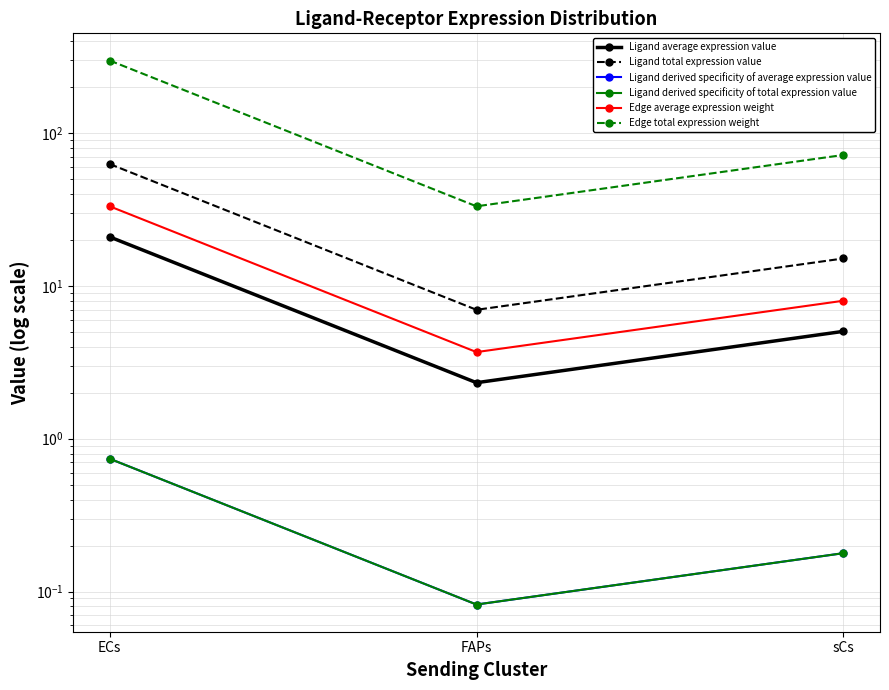

How many lines are shown in the chart?

6